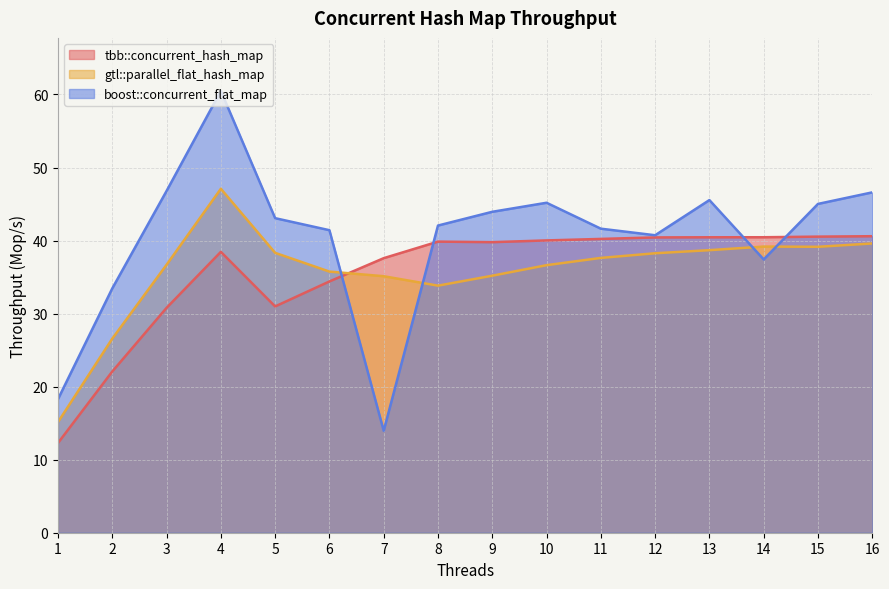

Reading left to right, list all the values displayed in this chart.

tbb::concurrent_hash_map: 12.3	22.1	30.8	38.5	31.0	34.4	37.6	39.9	39.8	40.0	40.2	40.4	40.5	40.5	40.5	40.6
gtl::parallel_flat_hash_map: 15.1	26.6	36.7	47.1	38.3	35.8	35.1	33.8	35.2	36.6	37.6	38.3	38.7	39.2	39.1	39.6
boost::concurrent_flat_map: 18.3	33.5	46.8	60.5	43.1	41.4	14.0	42.1	43.9	45.2	41.6	40.7	45.5	37.4	45.0	46.6